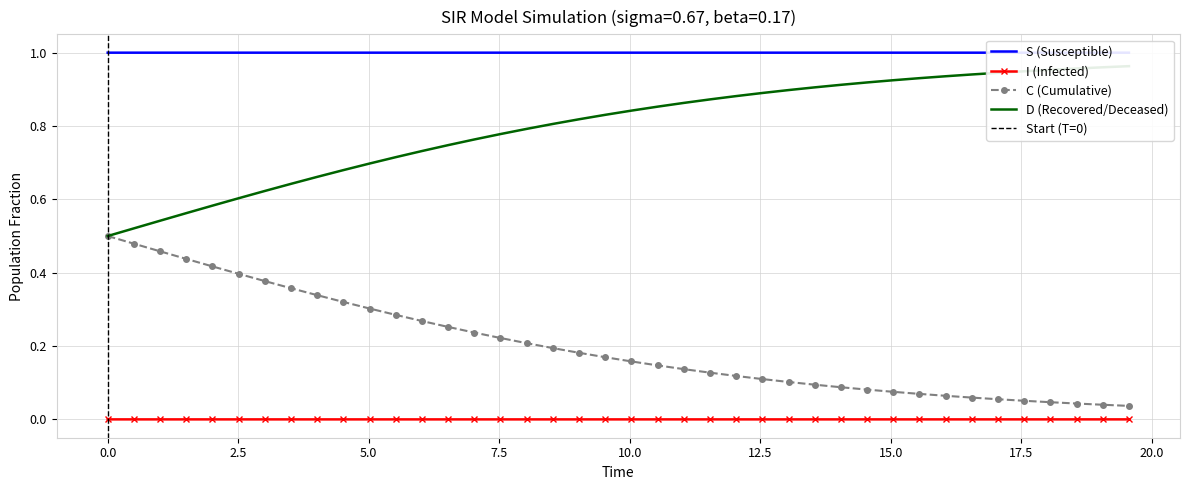

True or false: I (Infected) and C (Cumulative) cross at least once.

False